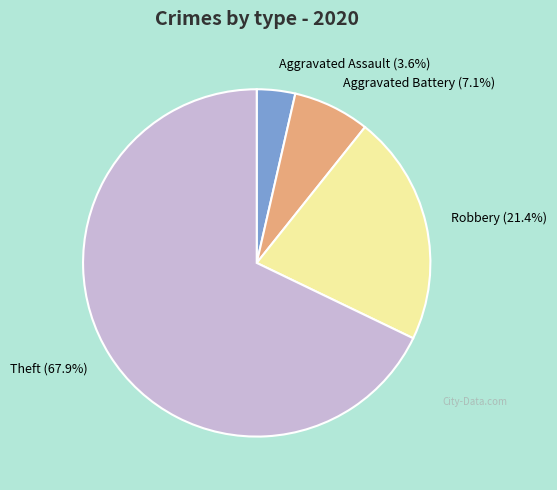

How many segments does this pie chart have?

4